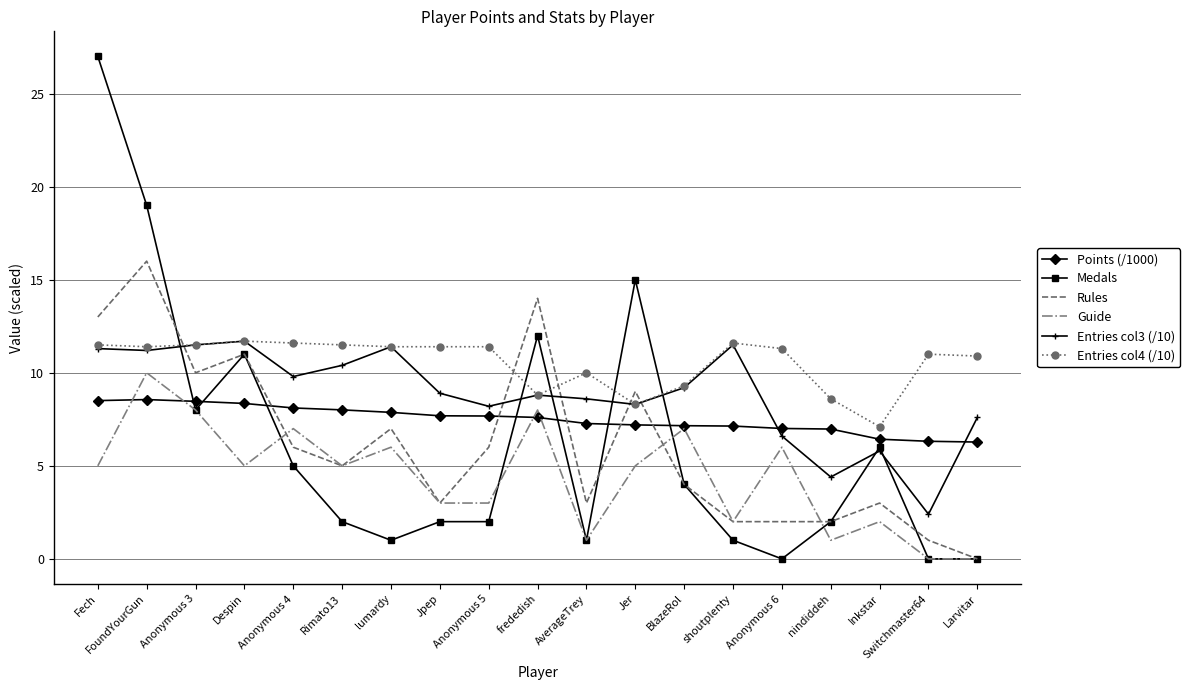

What value does the Rules series have at lumardy?

7.0